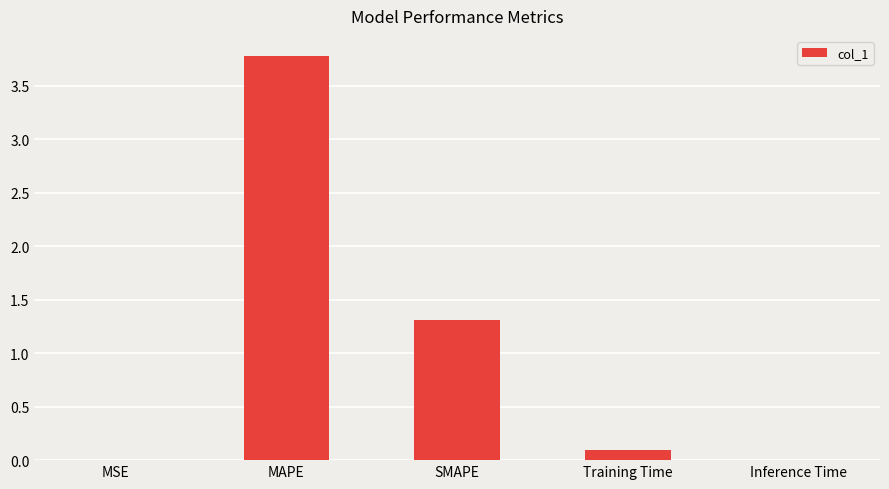

The chart shows a value of 1.7 at MAPE. True or false?

False